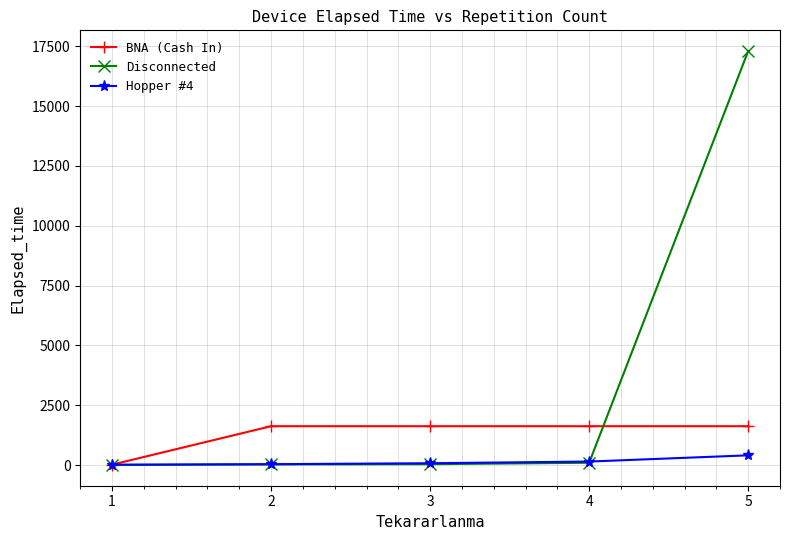

At which category is the sum across all series the highest?

5